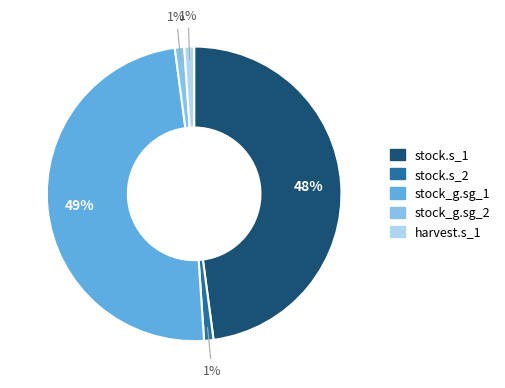

Approximately how many times larger is the value at stock.s_1 compared to stock_g.sg_1?

1.0